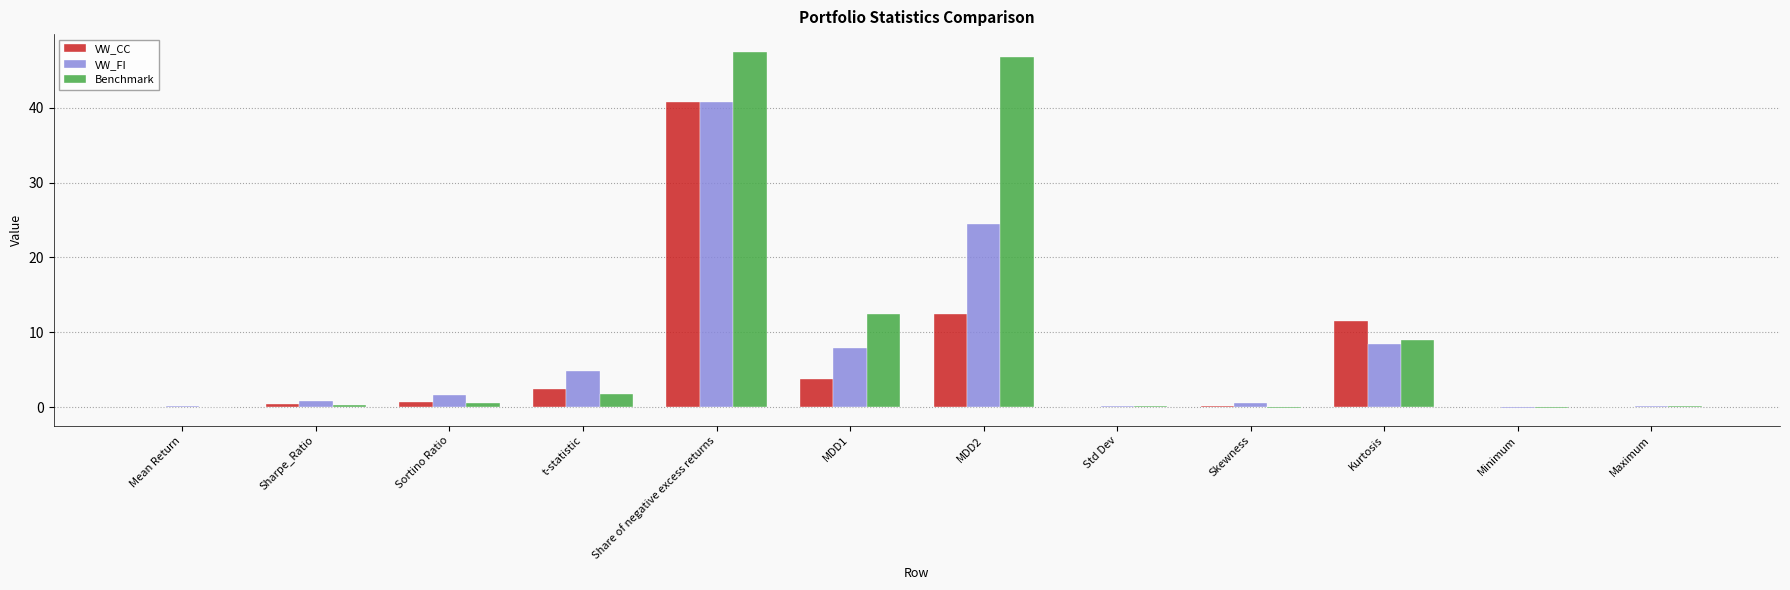

The value of VW_FI at Sortino Ratio is 1.6. True or false?

True